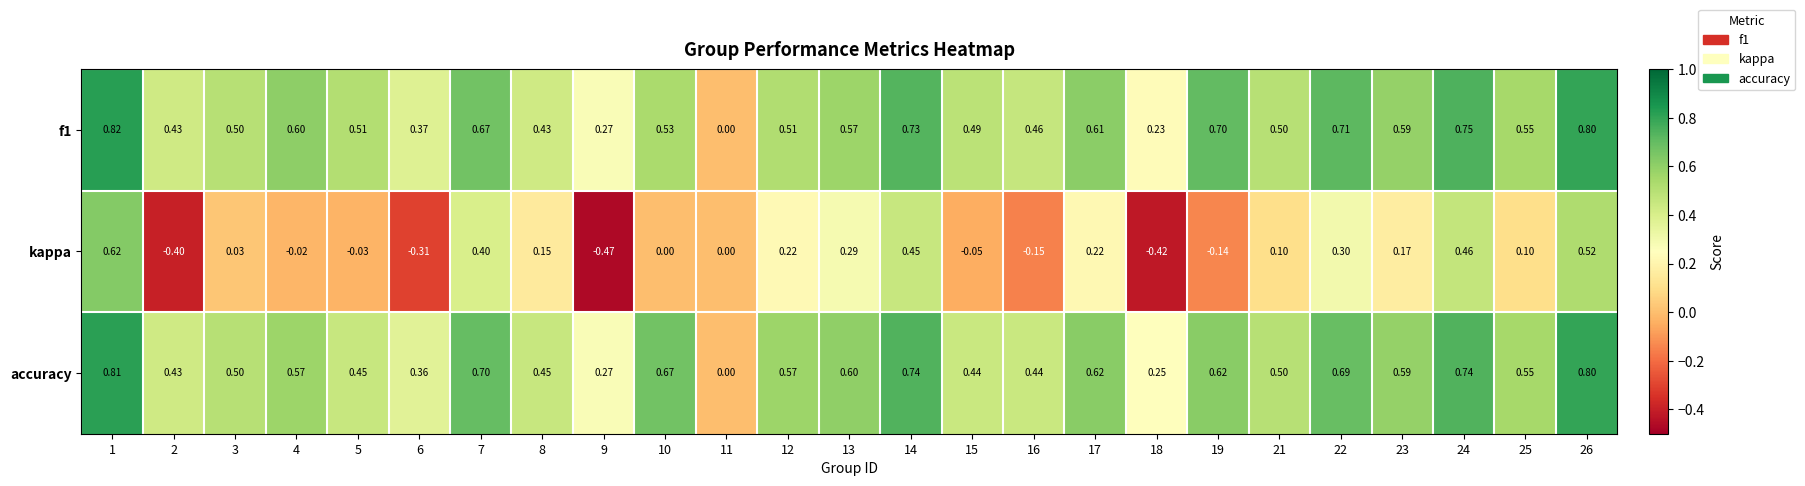

Which series has the largest range (max minus min)?

kappa